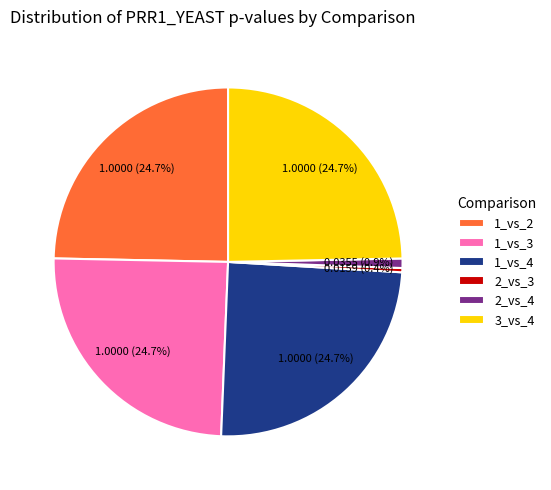

Which has a higher value, 2_vs_3 or 1_vs_4?

1_vs_4